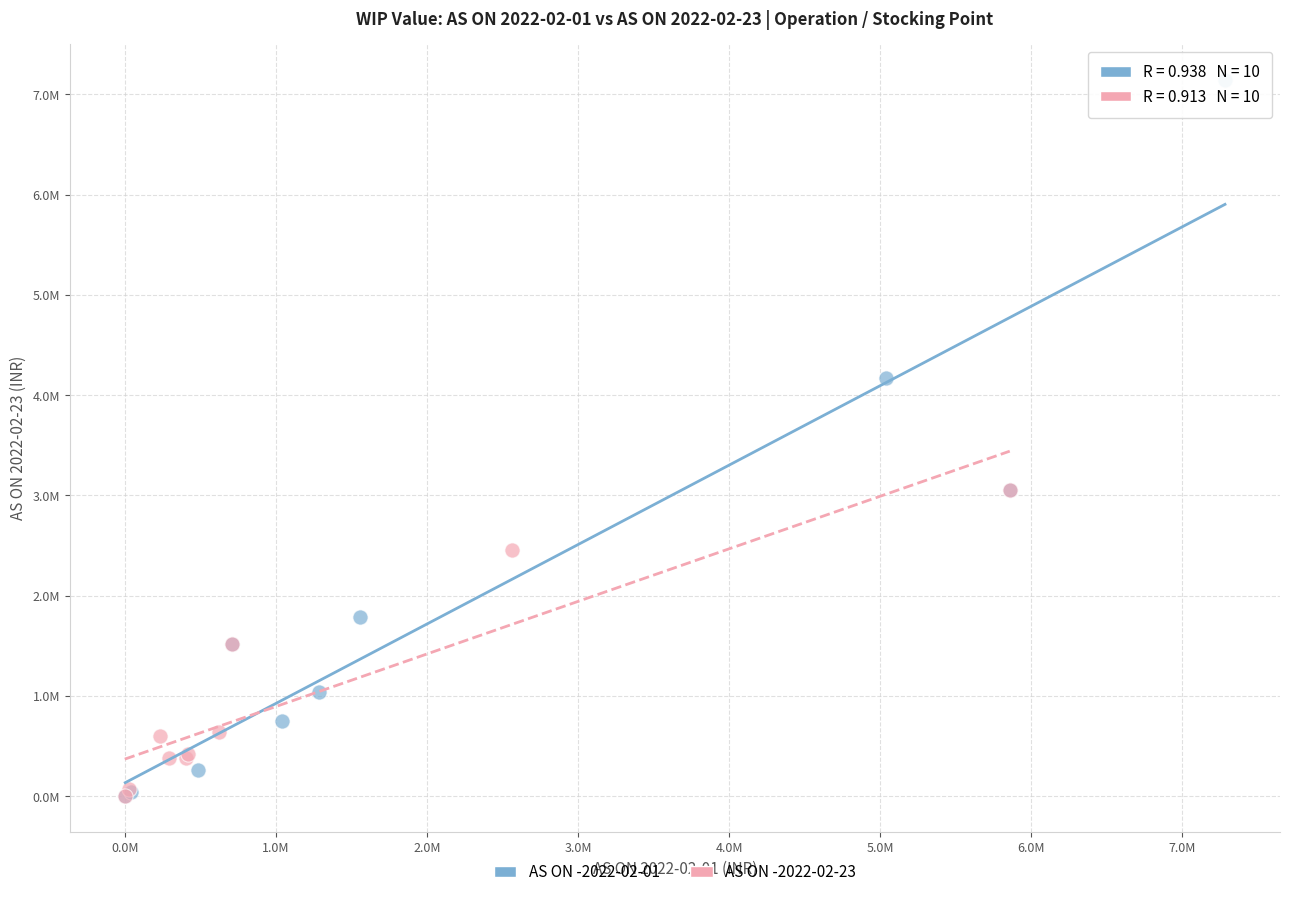

Which series contains the highest Y value?

AS ON -2022-02-01